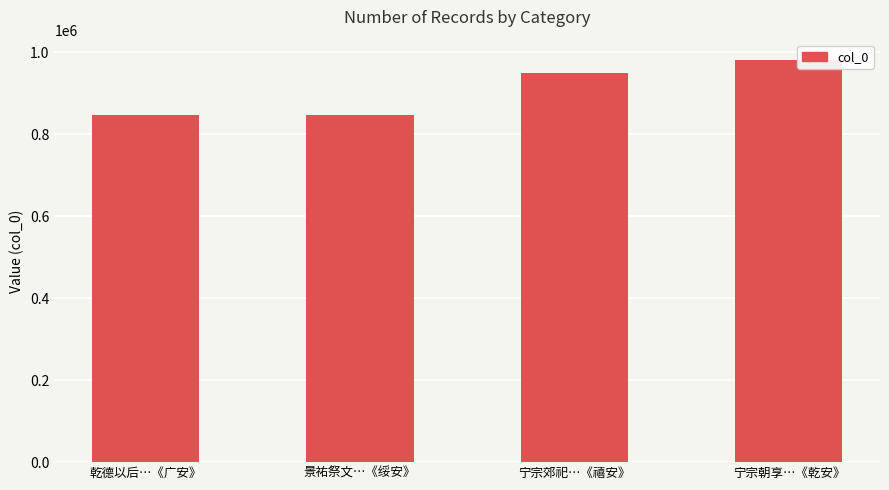

What is the difference between the values at 宁宗朝享…《乾安》 and 乾德以后…《广安》?

134032